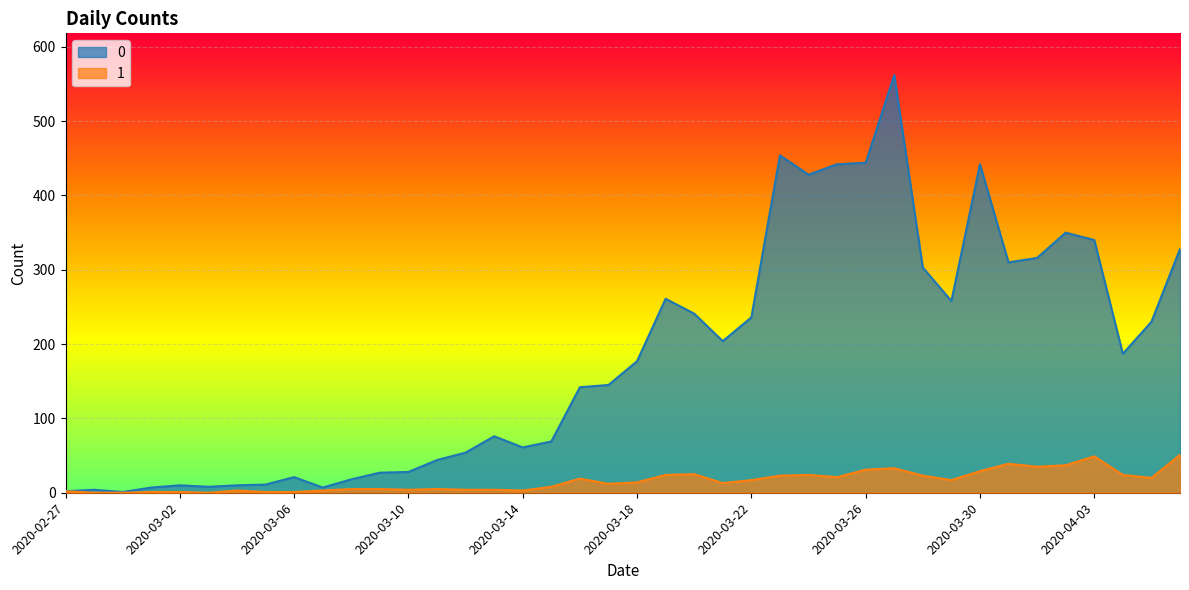

True or false: 1 and 0 intersect in this chart.

False